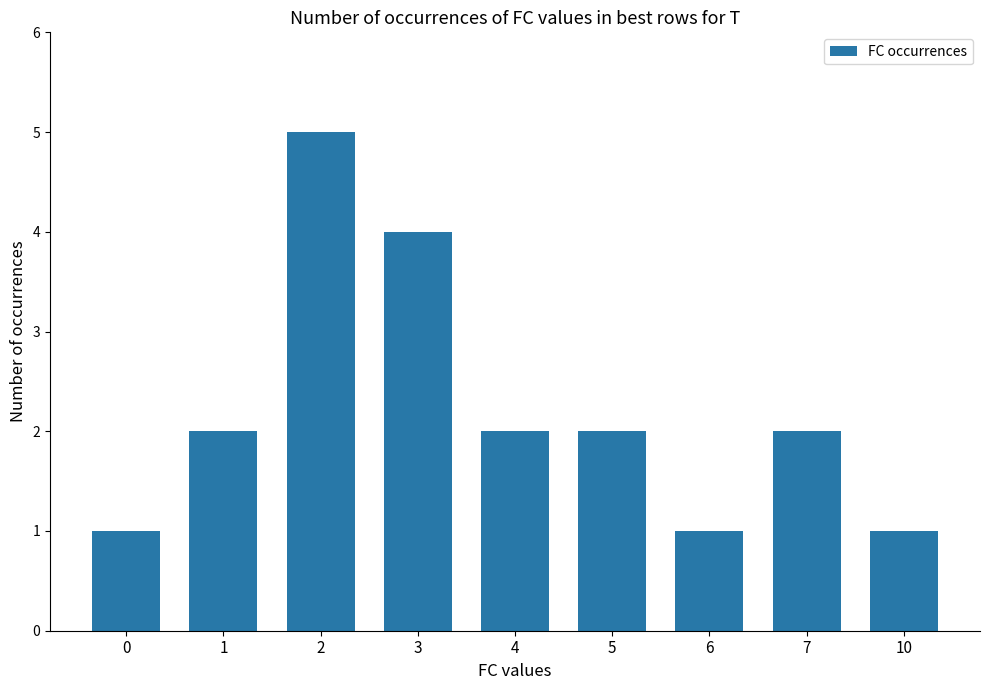

Reading left to right, list all the values displayed in this chart.

0=1	1=2	2=5	3=4	4=2	5=2	6=1	7=2	10=1